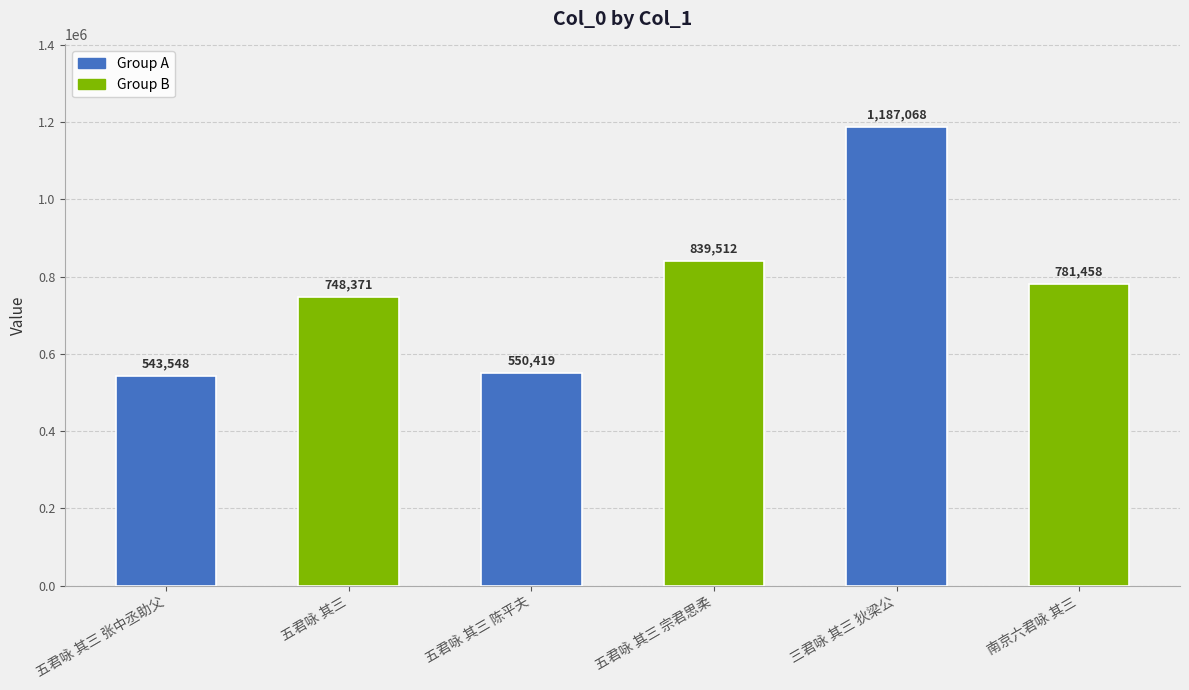

At which label is the value closest to 865308?

五君咏 其三 宗君思柔